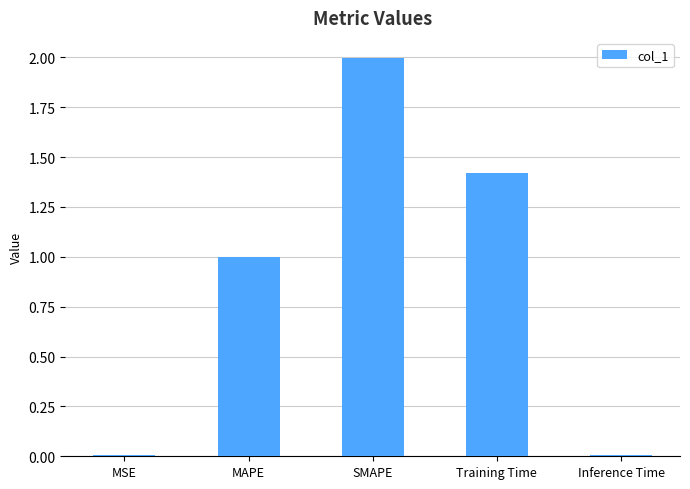

Which category has the highest value across all series?

SMAPE